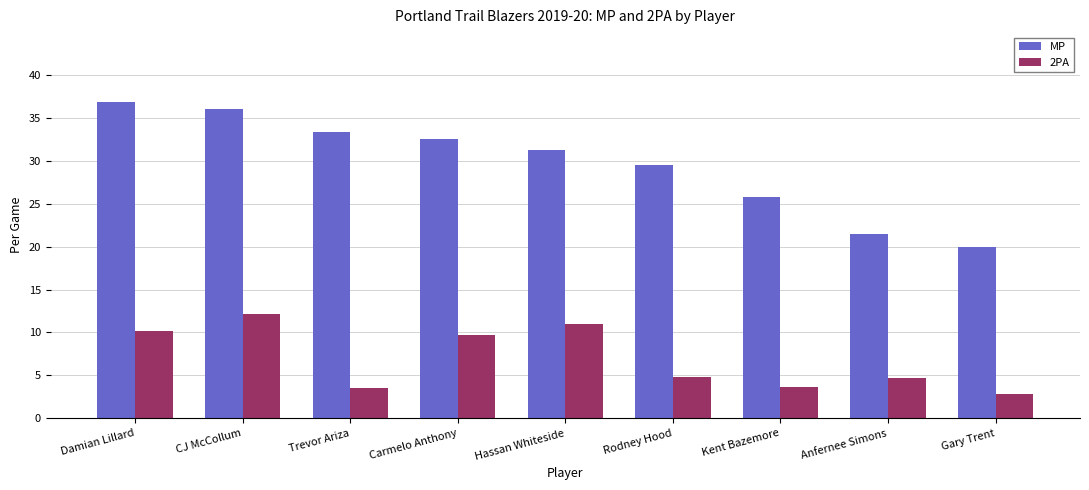

What is the total value across all series at Damian Lillard?

47.1